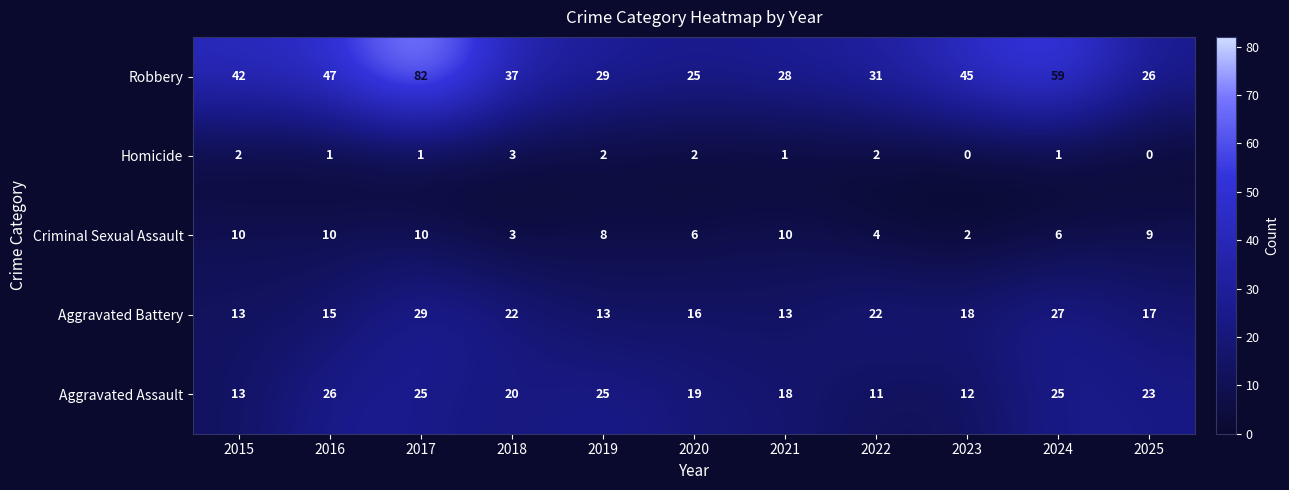

Count the number of data series in this chart.

5